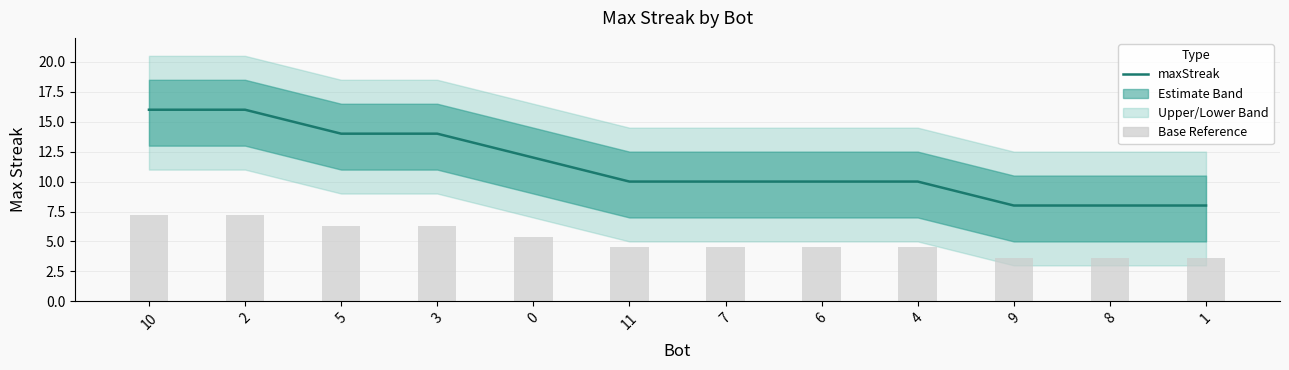

What is the value of the Base Reference bar at the 7th from the left?

4.5